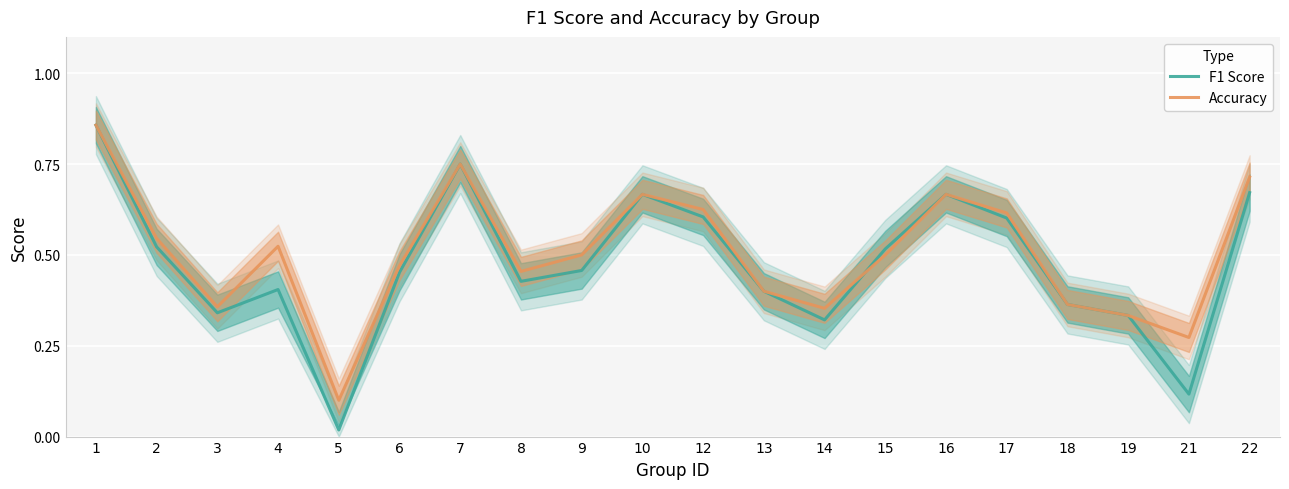

At which category is the sum across all series the highest?

1